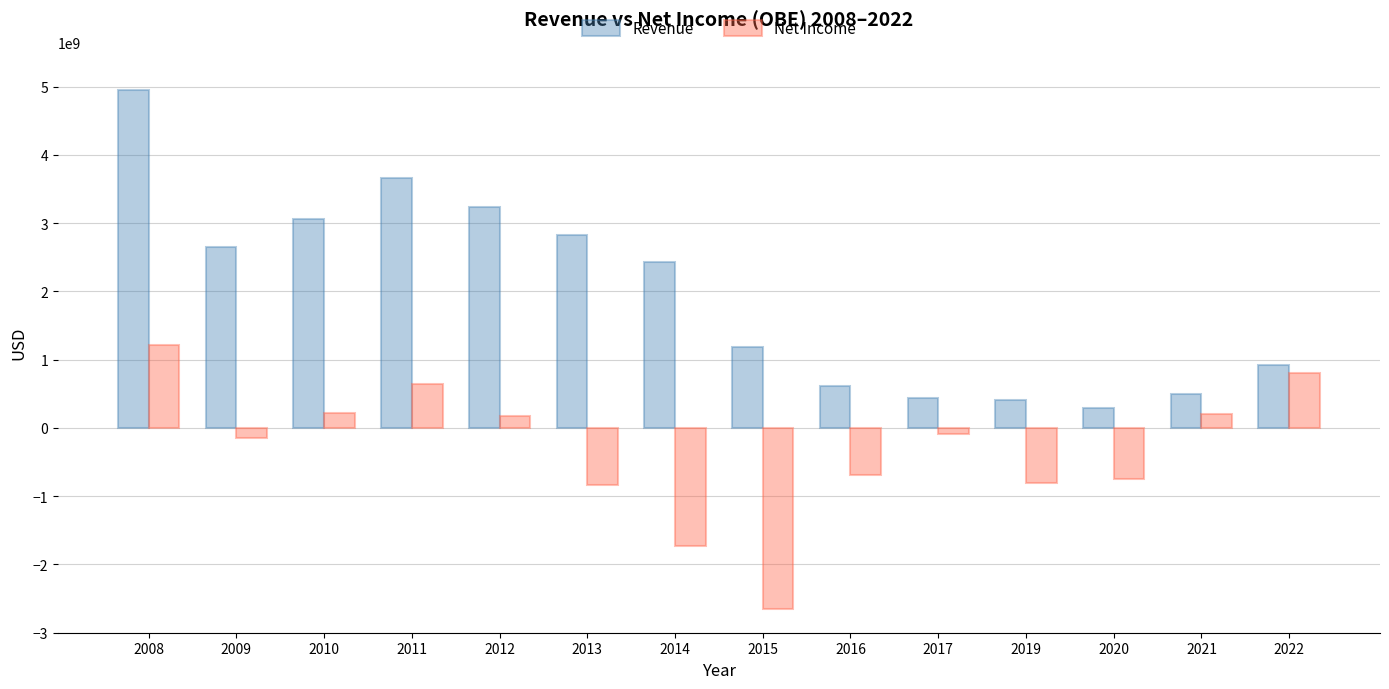

What is the average value of the Revenue series?

1940469715